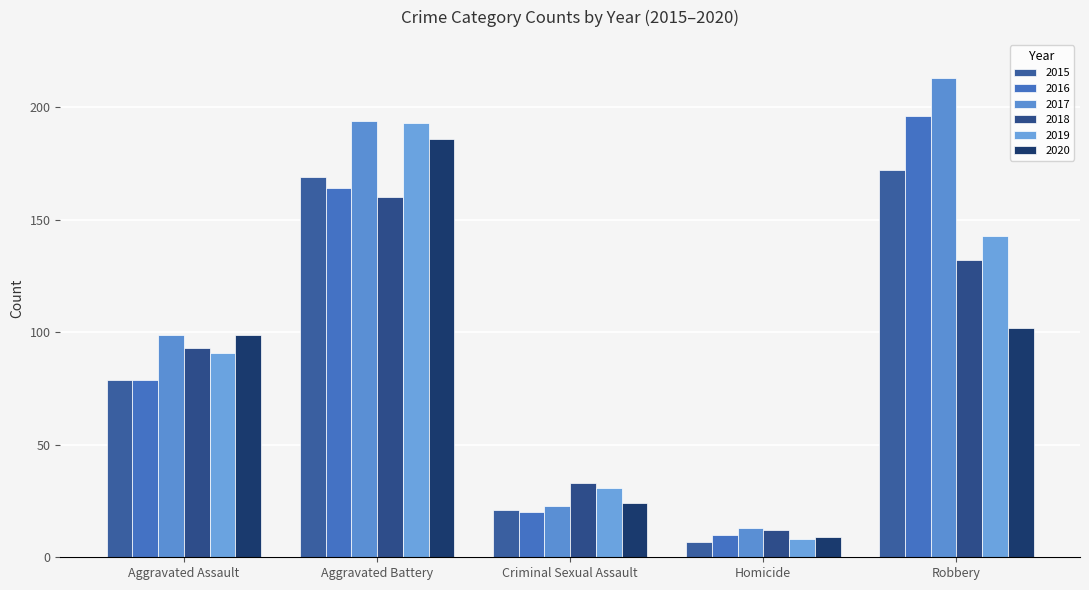

Which series has the largest total across all categories?

2017